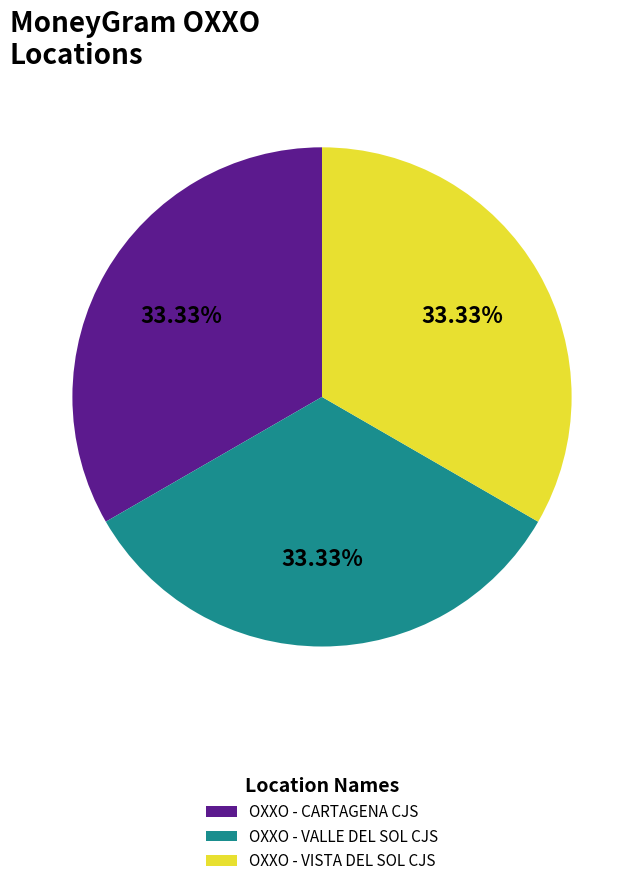

True or false: OXXO - CARTAGENA CJS accounts for 33% of the total.

True